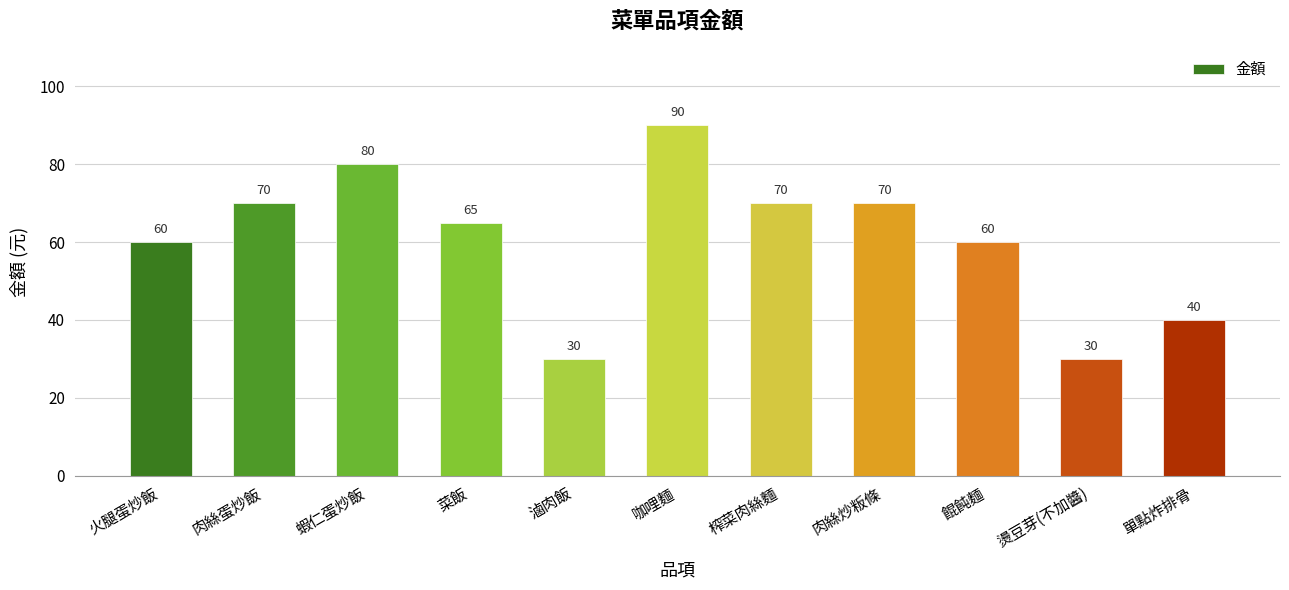

What is the greatest value displayed?

90